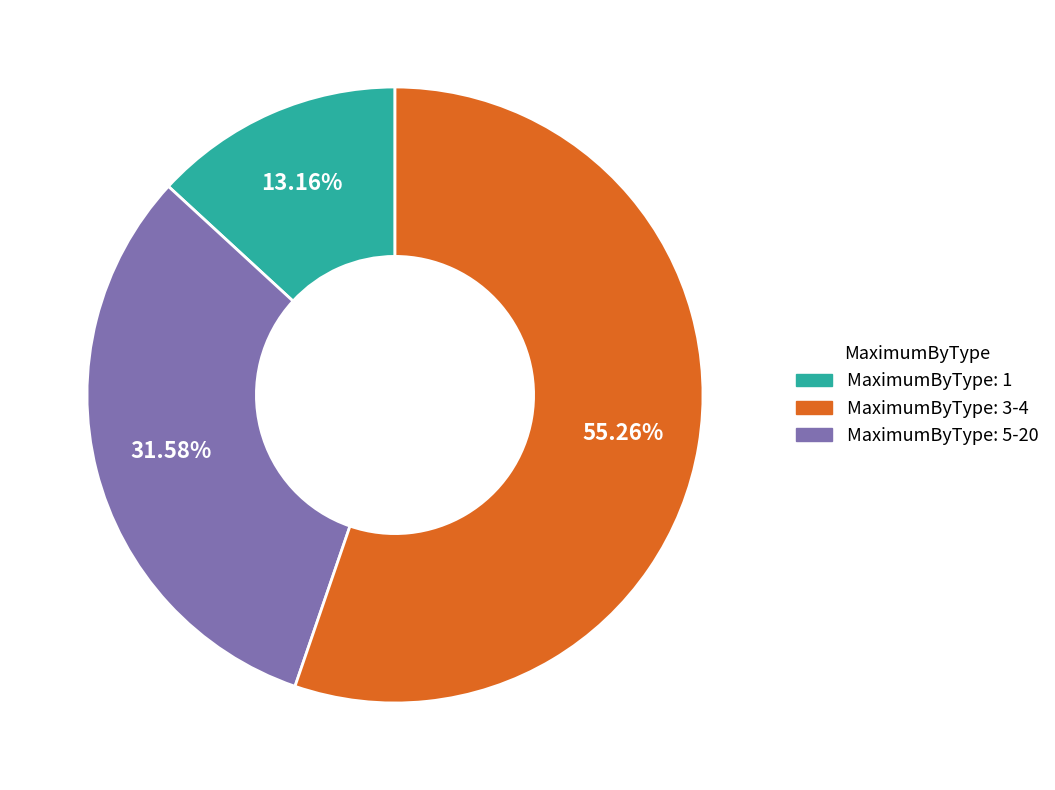

Is there a majority slice in this chart?

Yes